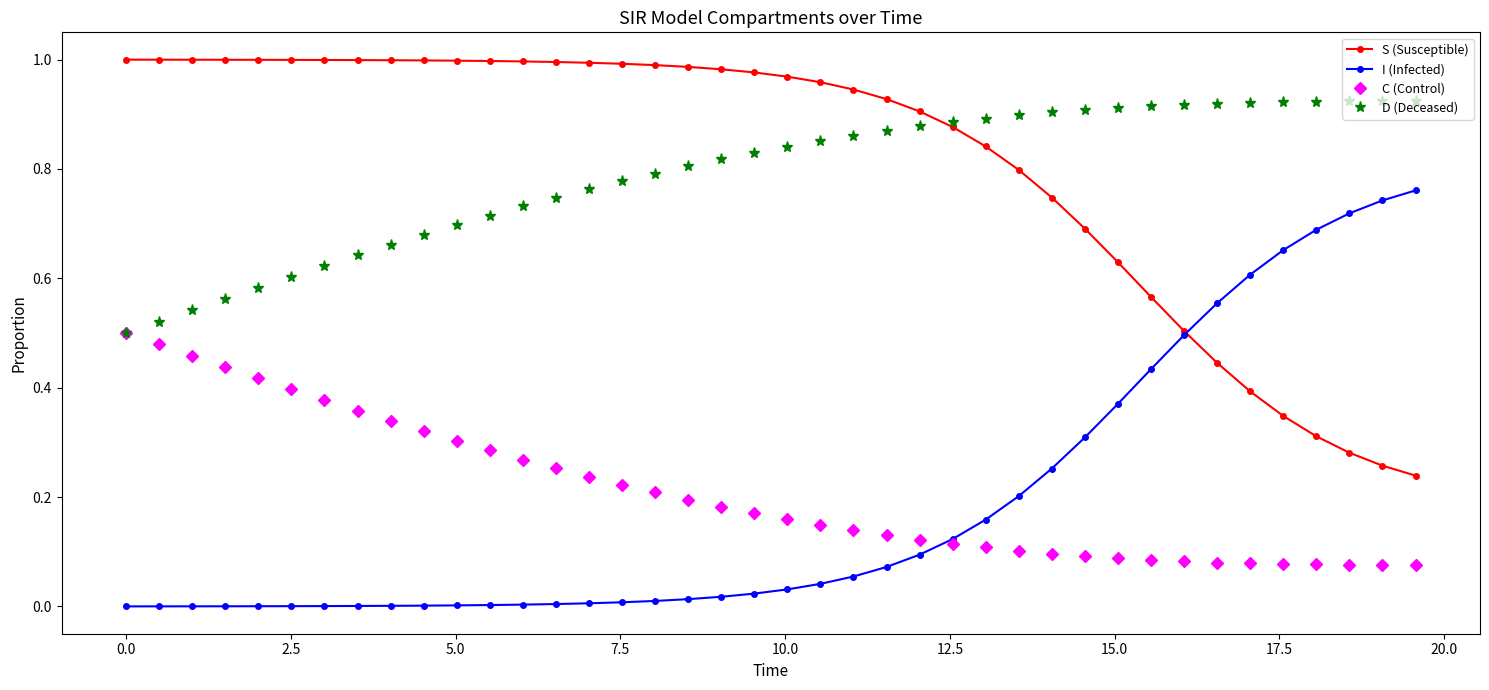

List the series in order of their peak value, lowest first.

C (Control), I (Infected), D (Deceased), S (Susceptible)